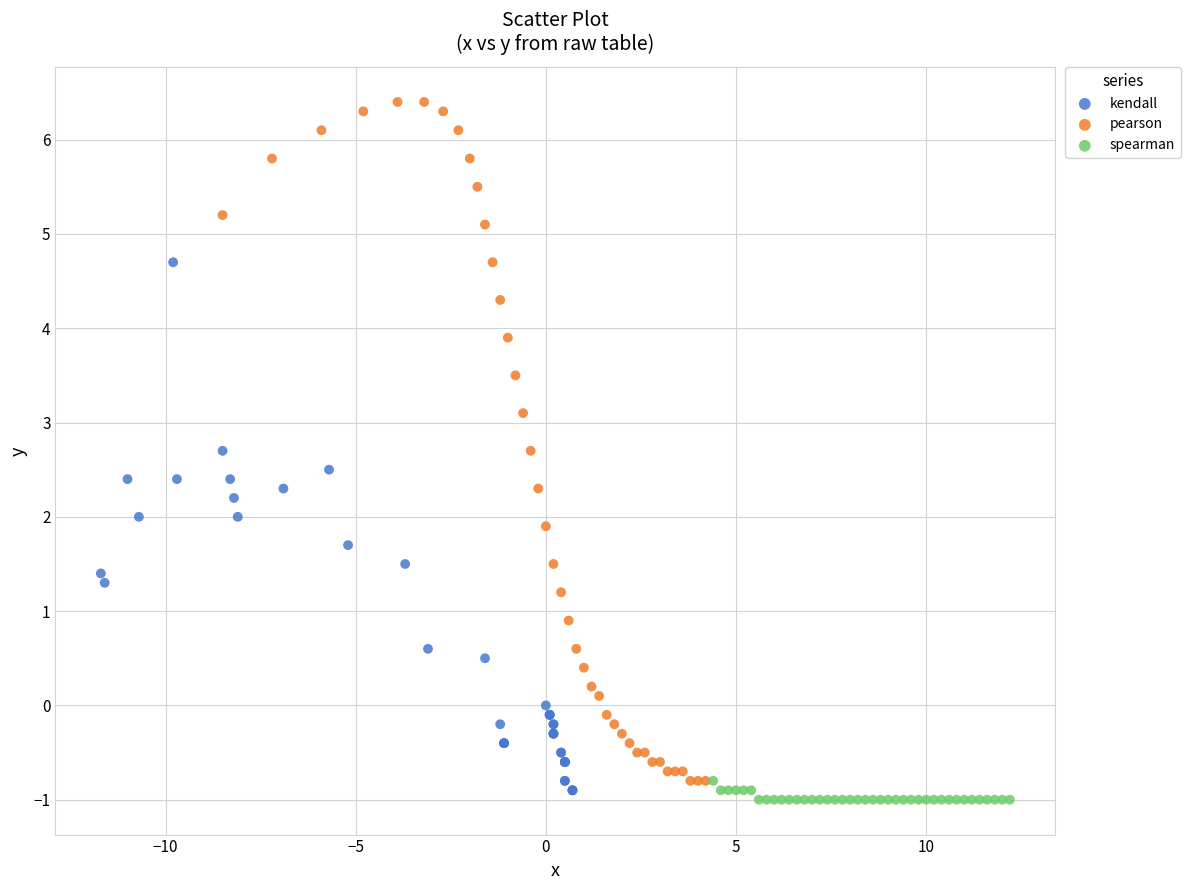

Which series has the largest Y range (max minus min)?

pearson